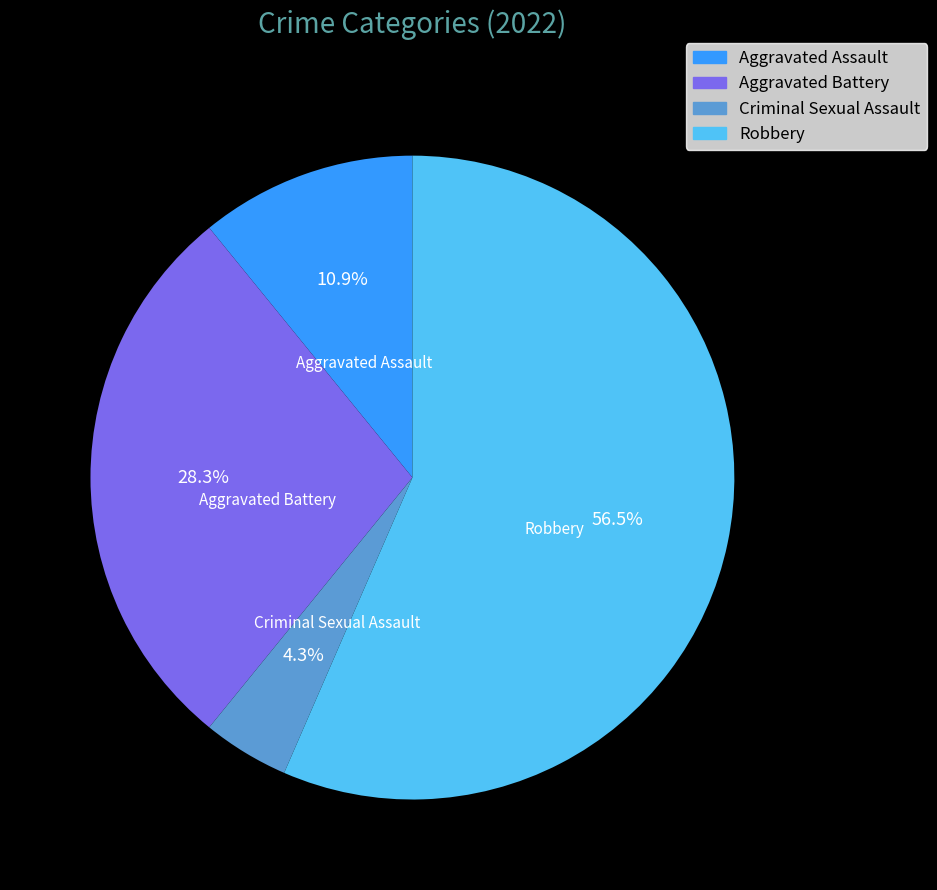

How many segments does this pie chart have?

4